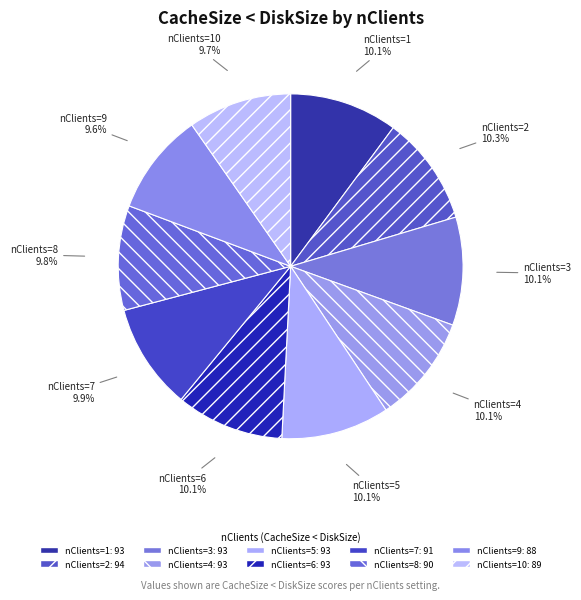

What is the smallest slice in the pie chart?

9